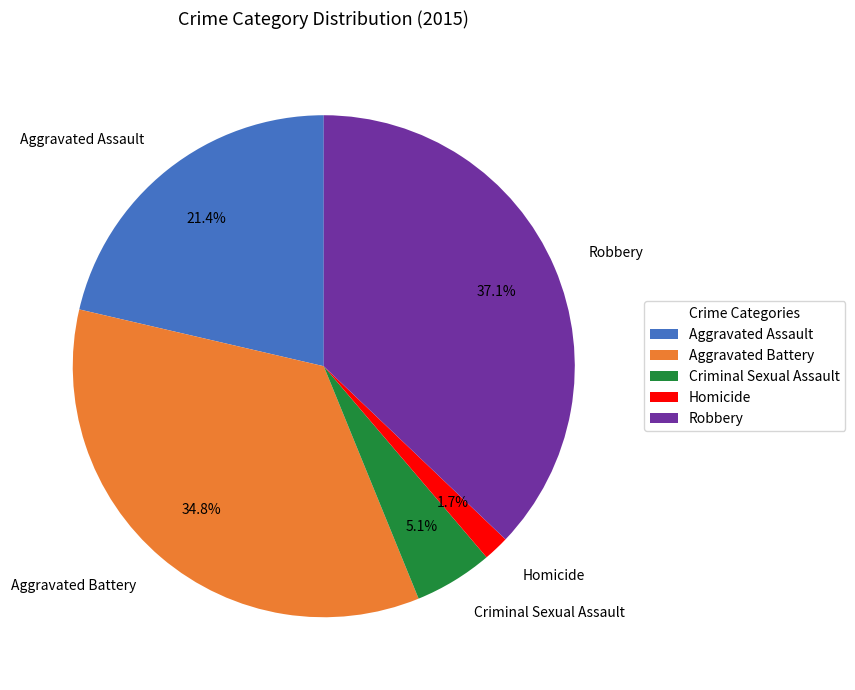

How many segments does this pie chart have?

5